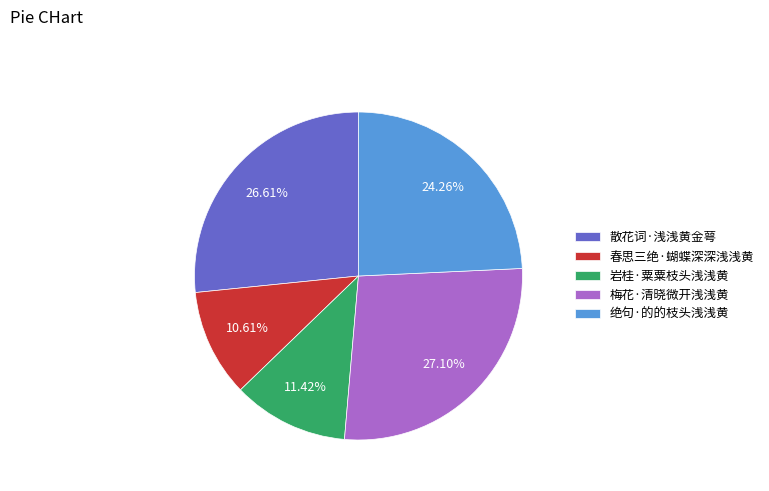

Approximately how many times larger is the value at 散花词·浅浅黄金萼 compared to 梅花·清晓微开浅浅黄?

1.0